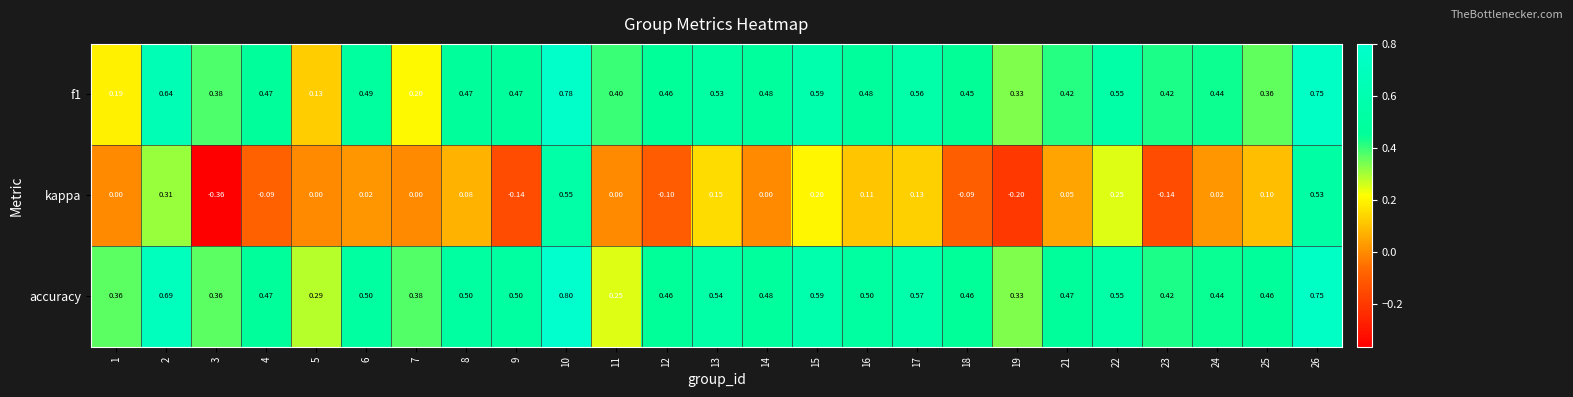

Which series has the largest total across all categories?

accuracy